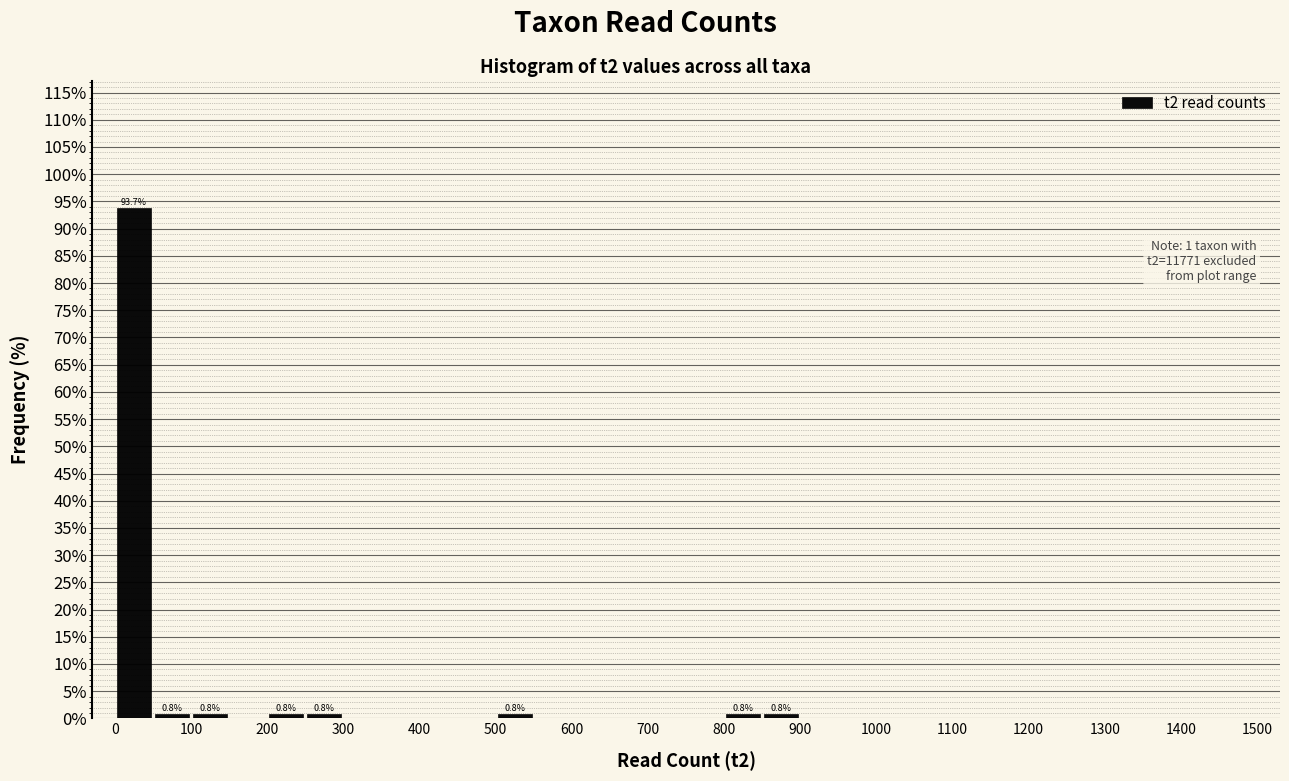

Which range on the x-axis has the tallest bar?

0 to 50